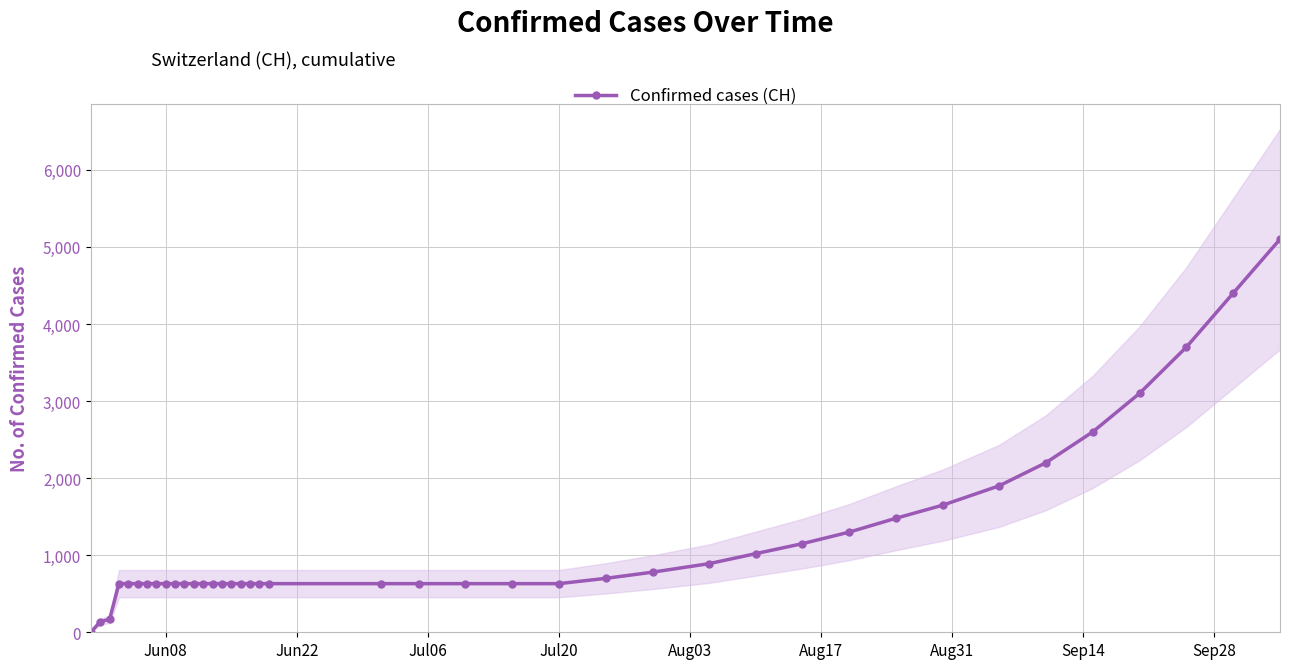

Reading left to right, list all the values displayed in this chart.

0	139	167	631	631	631	631	631	631	631	631	631	631	631	631	631	631	631	631	631	631	631	631	631	631	700	780	890	1020	1150	1300	1480	1650	1900	2200	2600	3100	3700	4400	5100